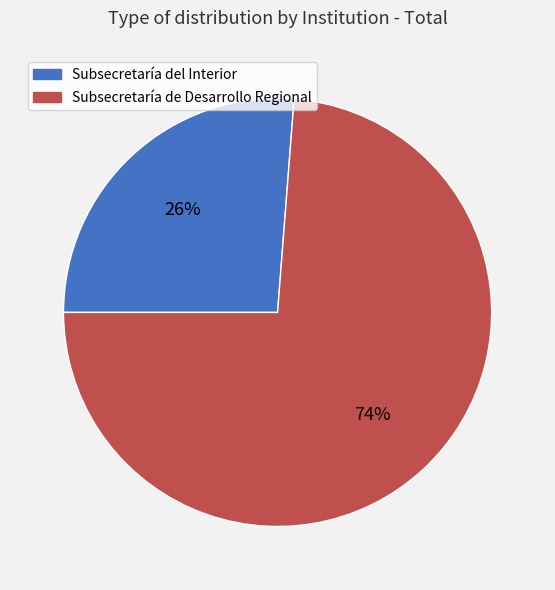

What is the largest slice in the pie chart?

Subsecretaría de Desarrollo Regional